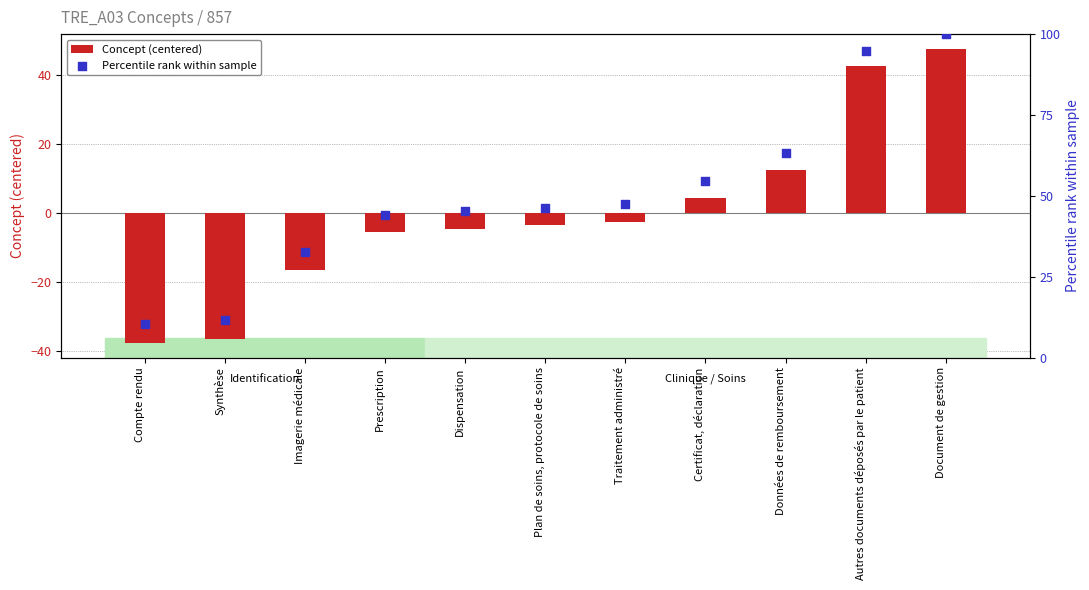

Which series has the largest total across all categories?

Percentile rank within sample